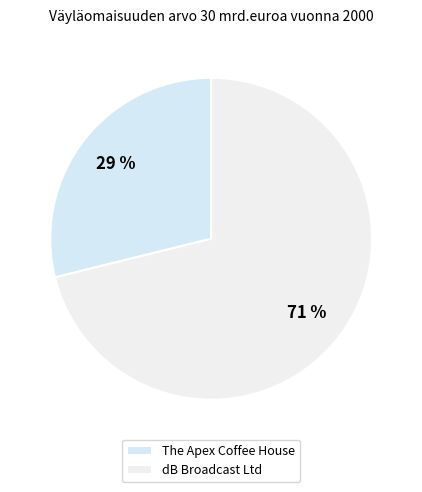

Do The Apex Coffee House and dB Broadcast Ltd together represent more than half of the pie?

Yes